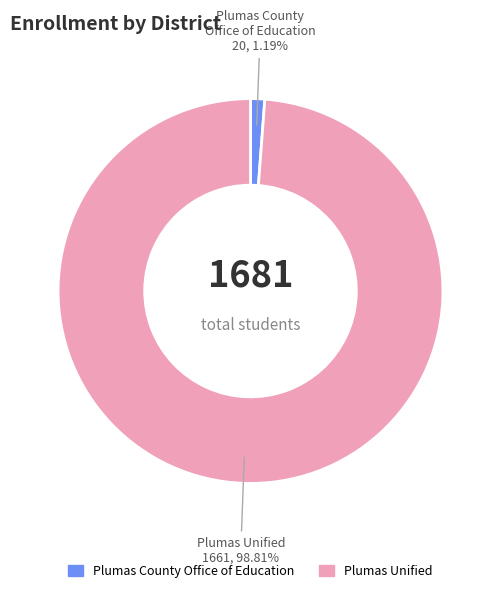

Count the number of slices in the pie.

2